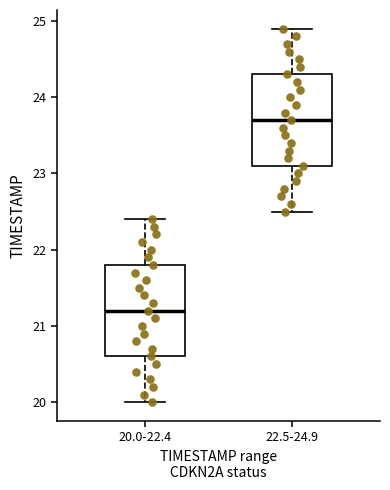

Reading left to right, transcribe this box plot: for each box, give where its median line is, the range the box spans, and where its two whiskers end, as read against the y-axis. The values are not printed on the chart, so give them approximately, as read against the axis.

20.0-22.4: median 21.2, box 20.6 to 21.8, whiskers 20.0 to 22.4
22.5-24.9: median 23.7, box 23.1 to 24.3, whiskers 22.5 to 24.9